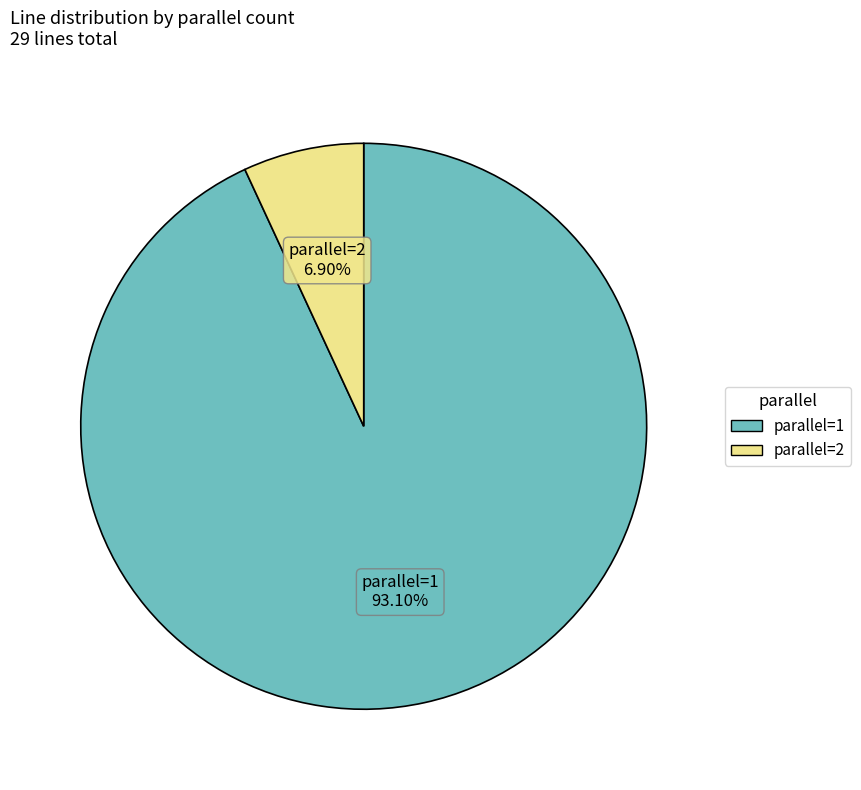

To the nearest percent, what percentage of the pie is parallel=2?

7%